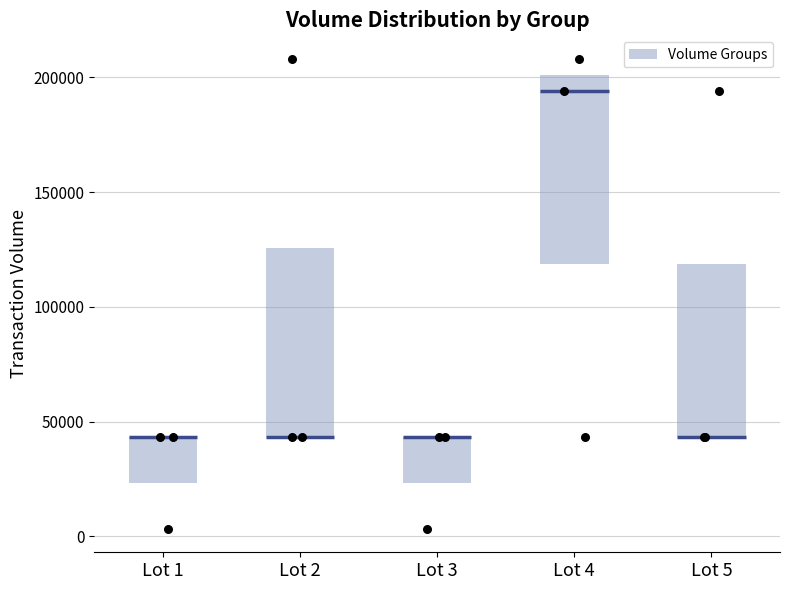

Where is the lower edge of the box for Lot 1 on the y-axis? The values are not printed on the chart, so give them approximately, as read against the axis.

25000